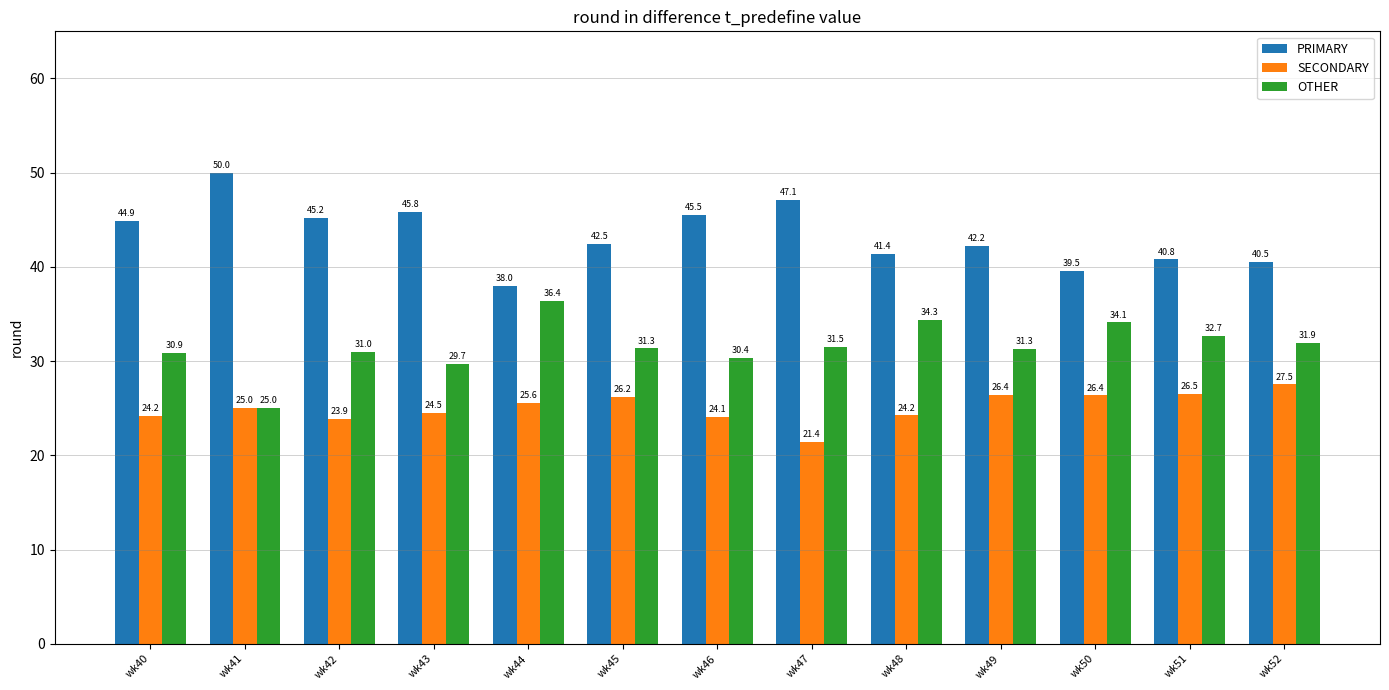

Where does the PRIMARY series first go above 42?

wk40